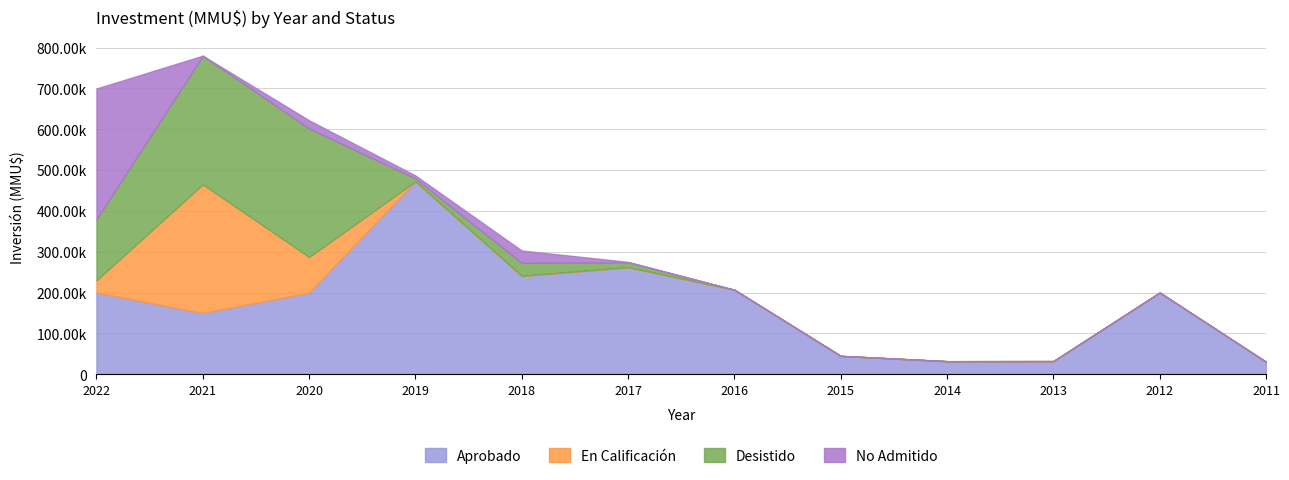

True or false: Desistido and En Calificación intersect in this chart.

False